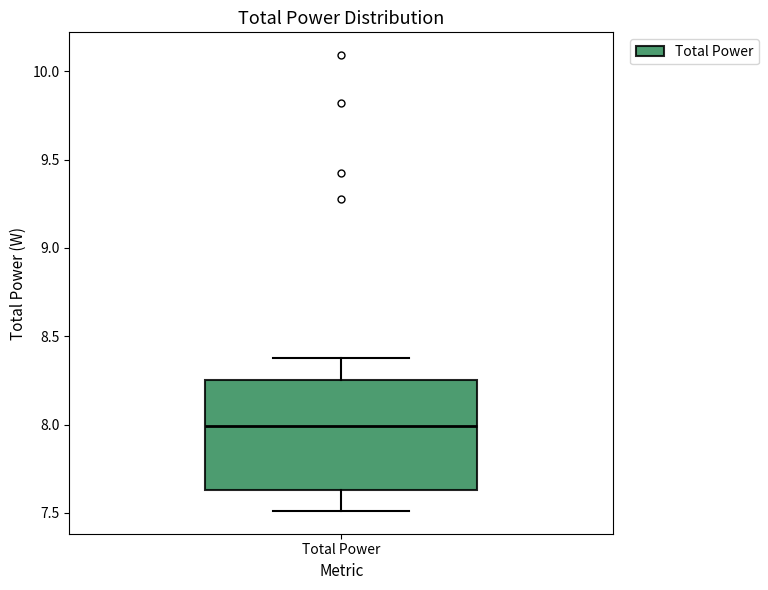

Transcribe this box plot: give where the median line is, the range the box spans, and where the two whiskers end, as read against the y-axis. The values are not printed on the chart, so give them approximately, as read against the axis.

median 8.00, box 7.65 to 8.25, whiskers 7.50 to 8.40